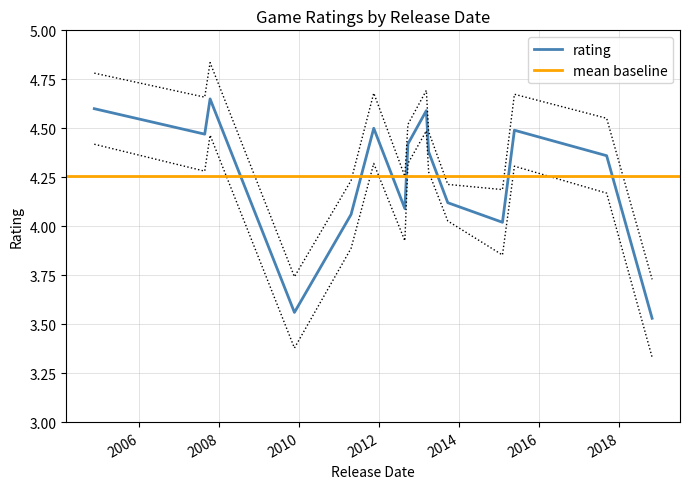

True or false: the data shows 4.0 at 2015-01-29.

True